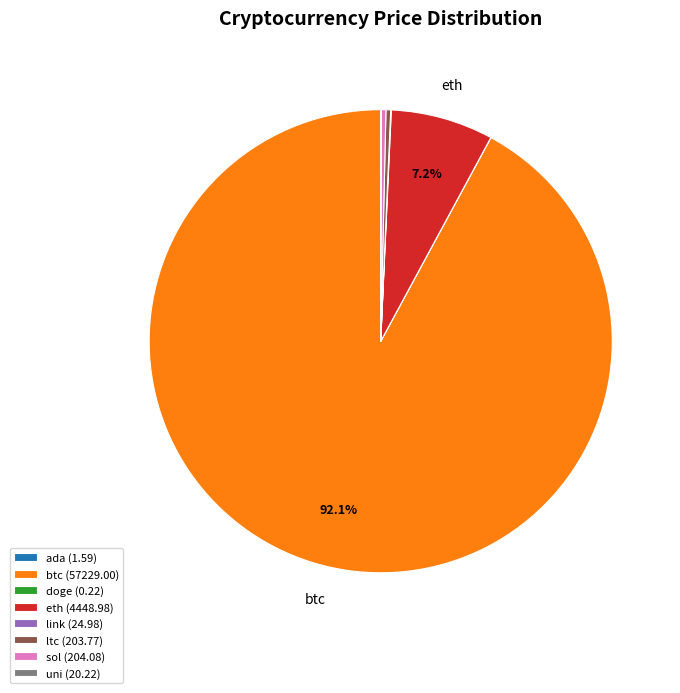

To the nearest percent, what is the difference between the largest and smallest slice percentages?

92%